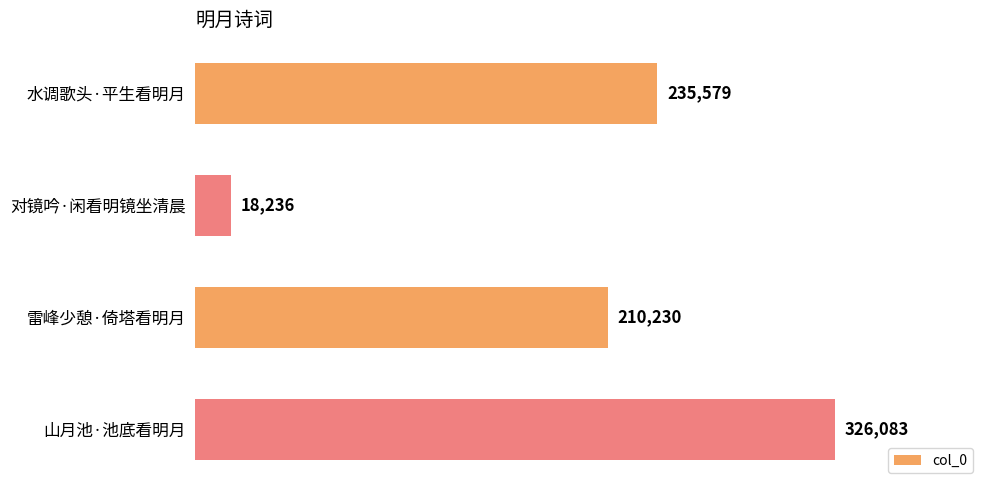

What is the change in value from 水调歌头·平生看明月 to 山月池·池底看明月?

+90504